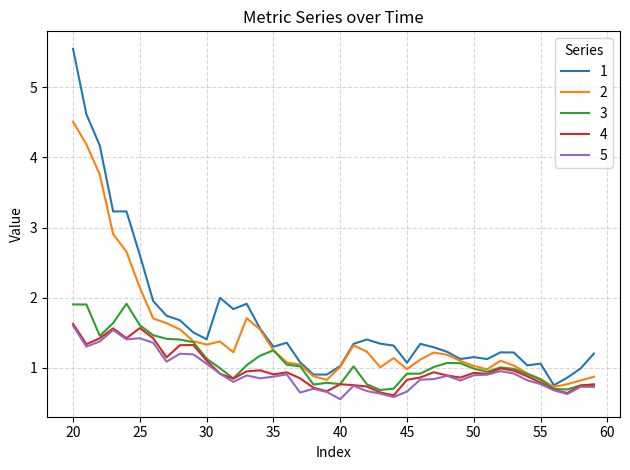

What is the maximum value shown in the chart?

5.5